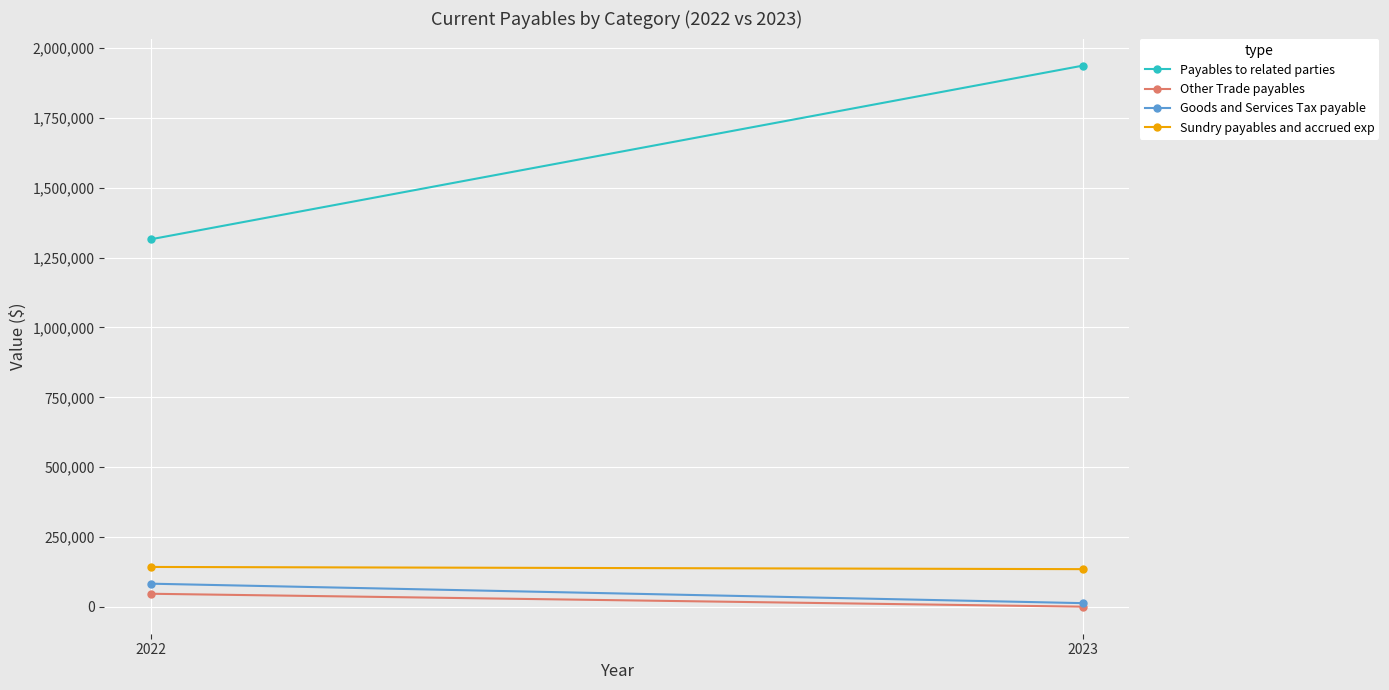

What is the value of the Other Trade payables point at the 2nd from the left?

851